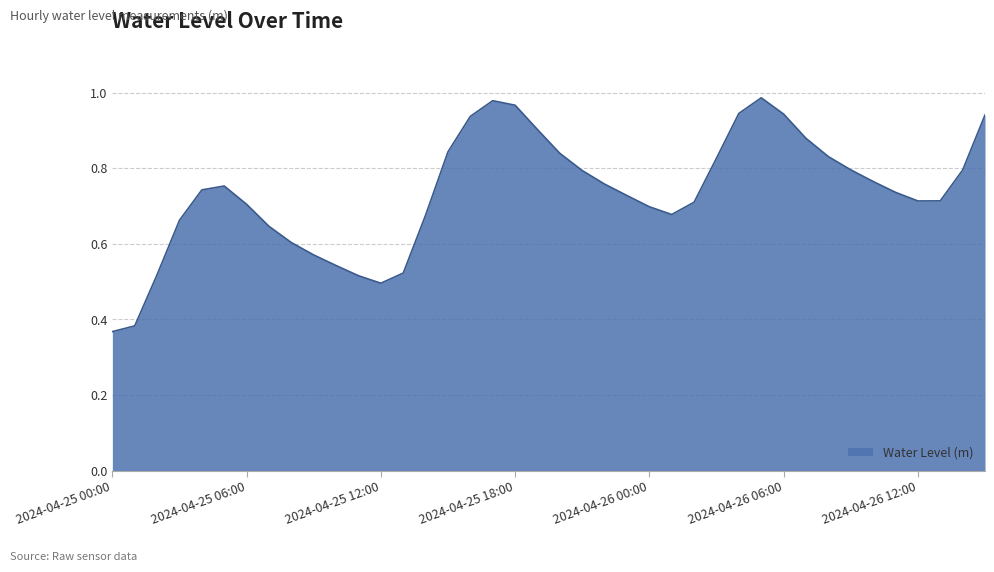

What is the sum of all values?

29.4